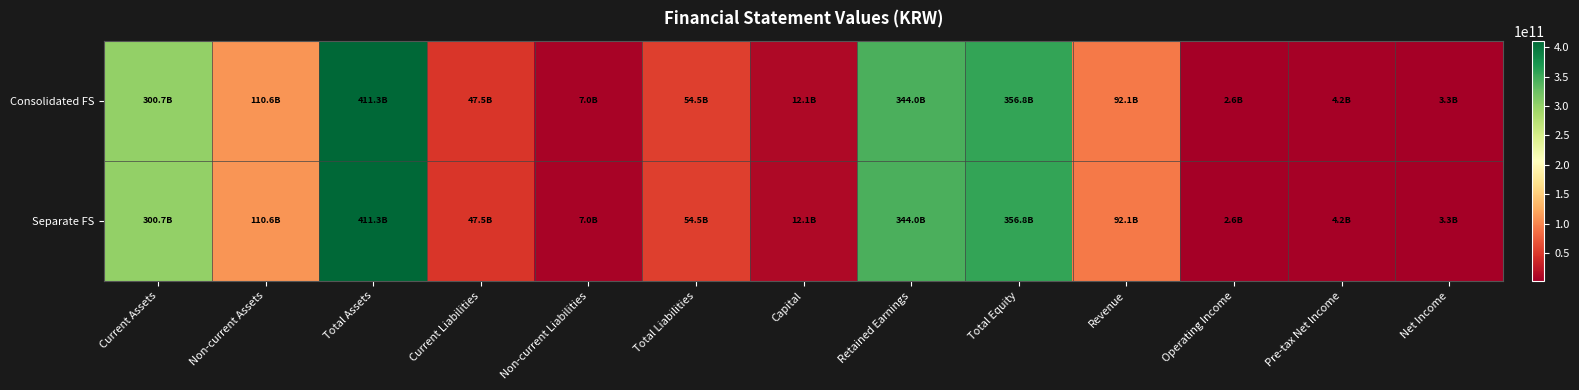

How many data points does each series have?

13